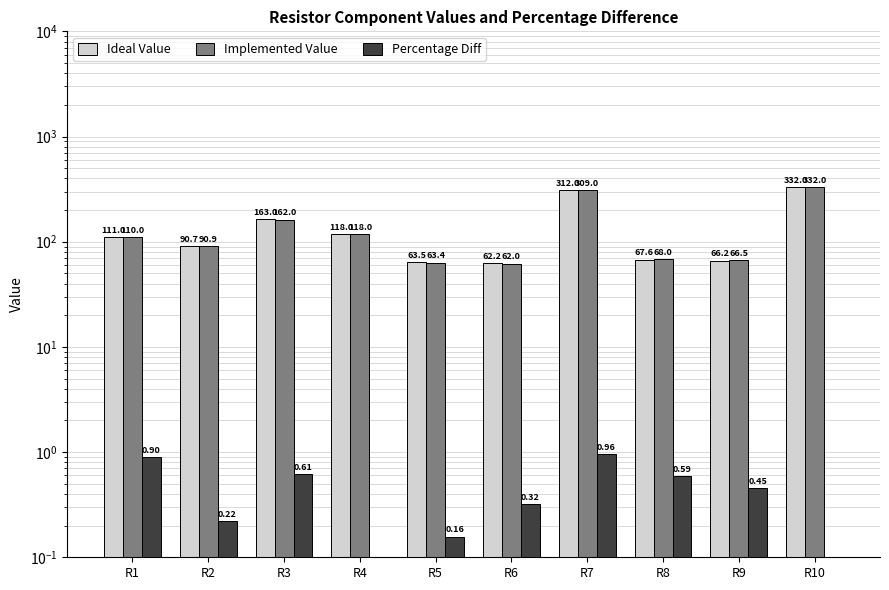

Which has a higher value, R8 or R1?

R1